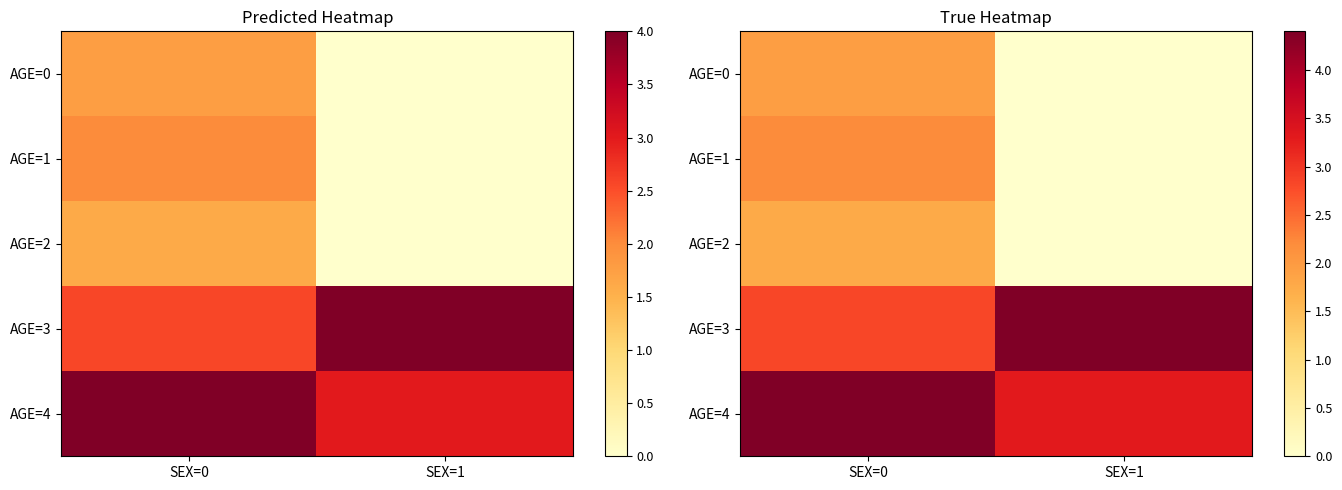

Between SEX=1 and SEX=0, which is larger?

SEX=0